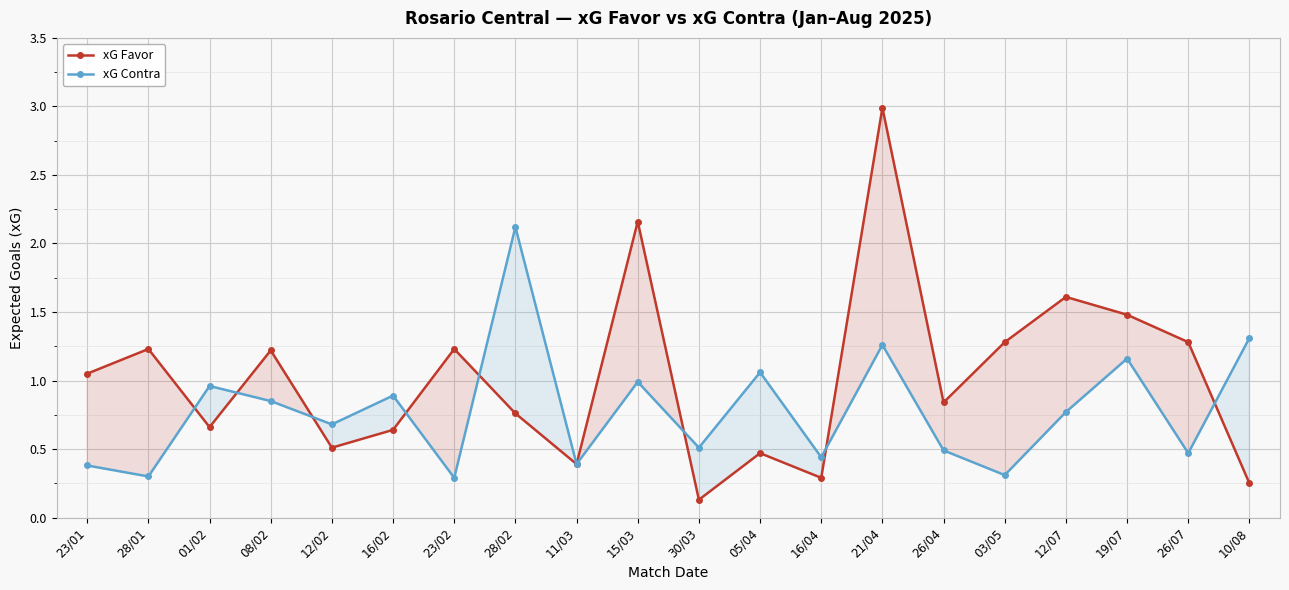

How many interior local valleys does the xG Contra series have?

8